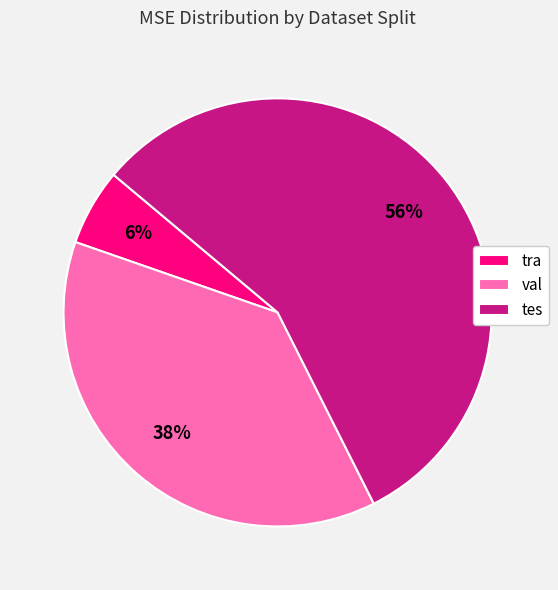

To the nearest percent, what is the difference between the val and tra slice percentages?

32%